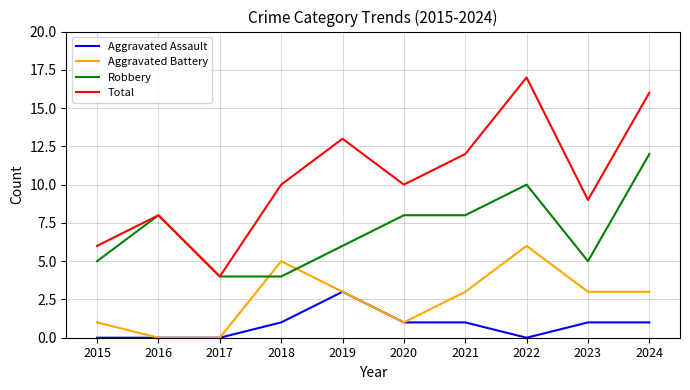

True or false: Aggravated Assault and Total cross at least once.

False